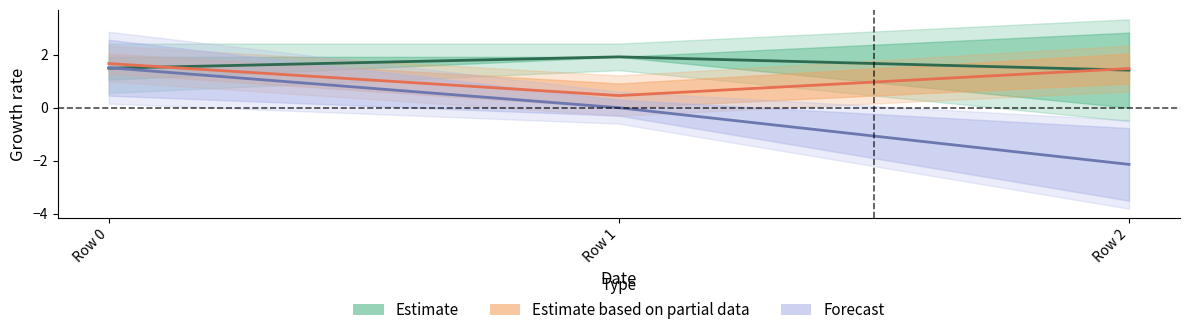

At which label does Estimate based on partial data reach its peak?

Row 0